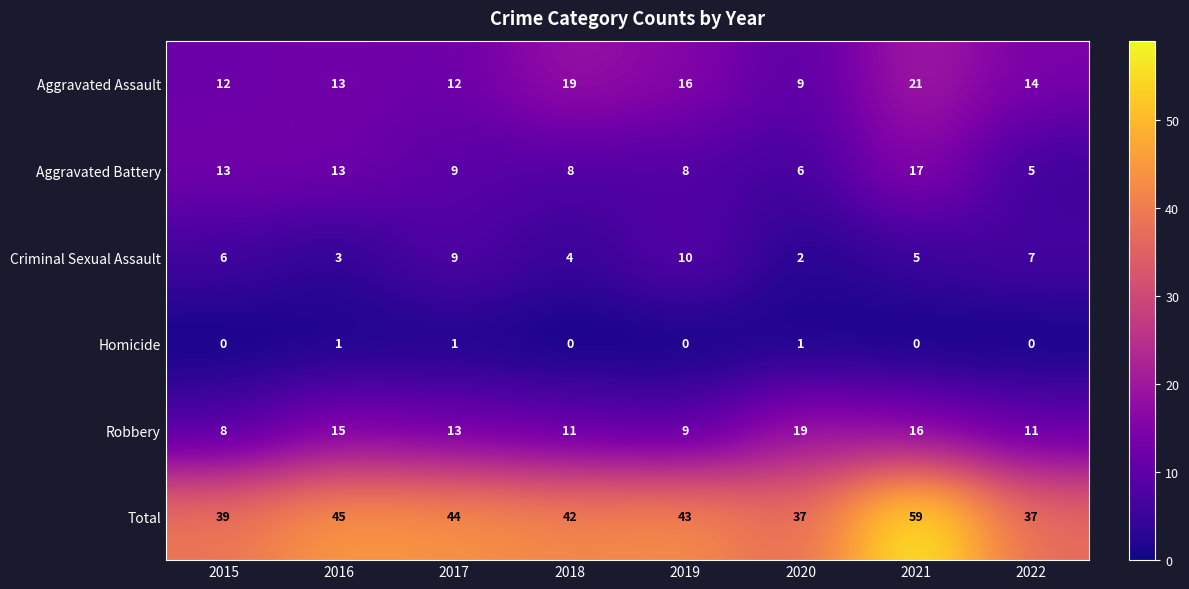

What is the difference between the second highest and second lowest values in the Total series?

8